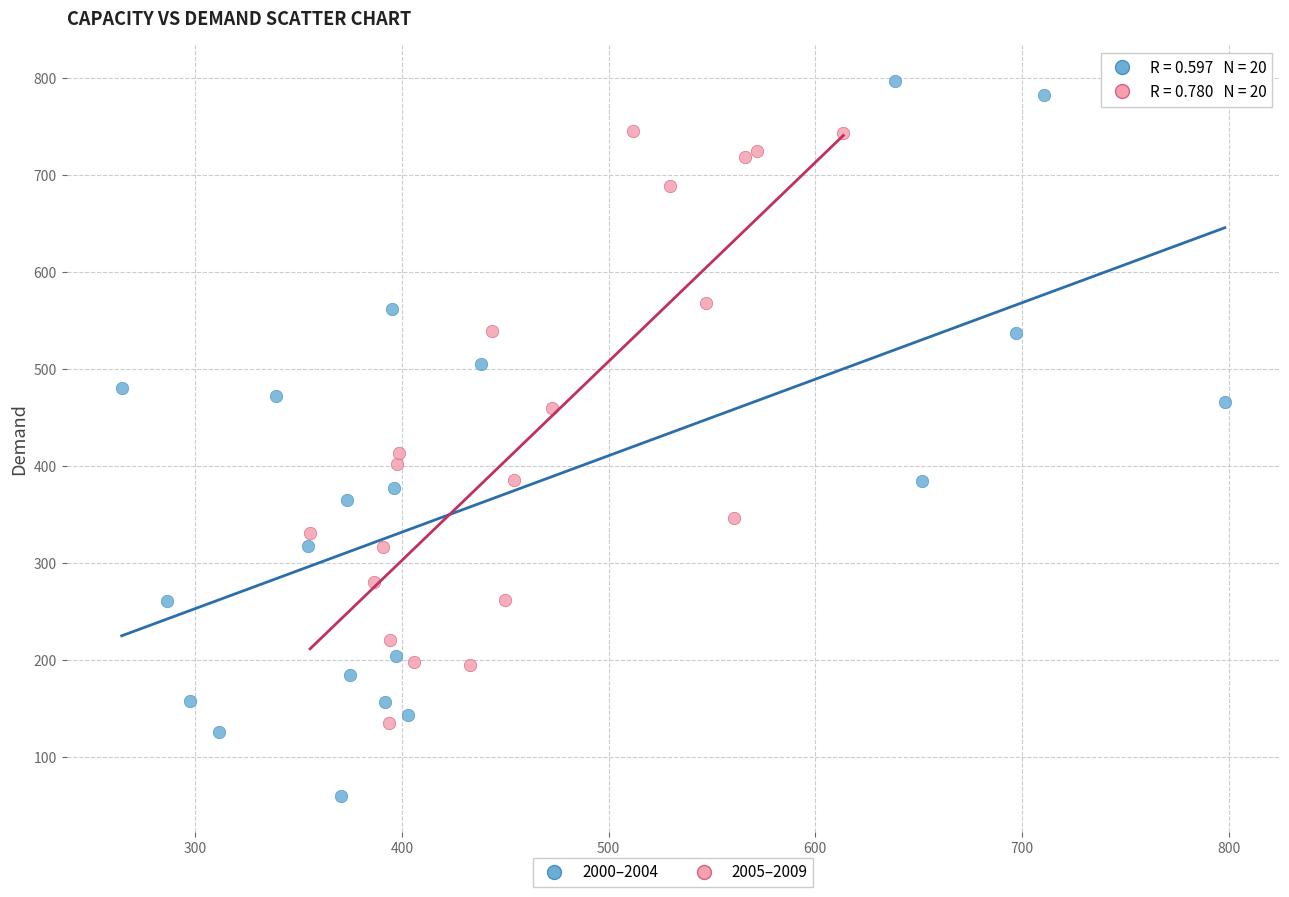

Which series has the largest Y range (max minus min)?

2000–2004